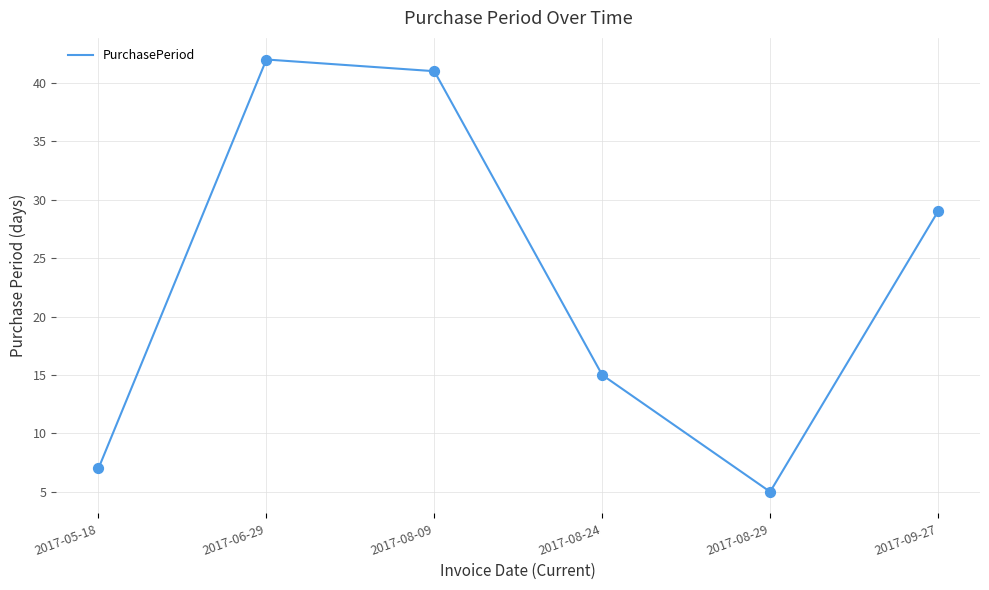

Approximately how many times larger is the value at 2017-09-27 compared to 2017-08-24?

1.9